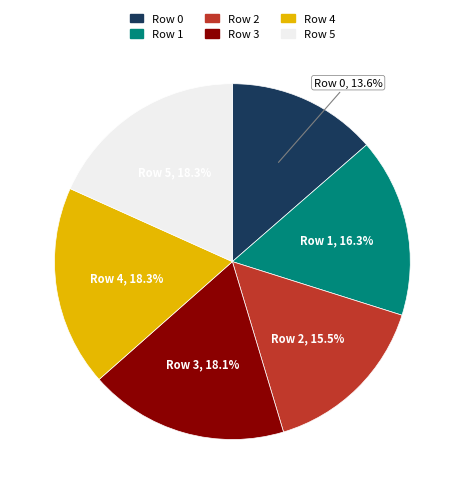

How many segments does this pie chart have?

6